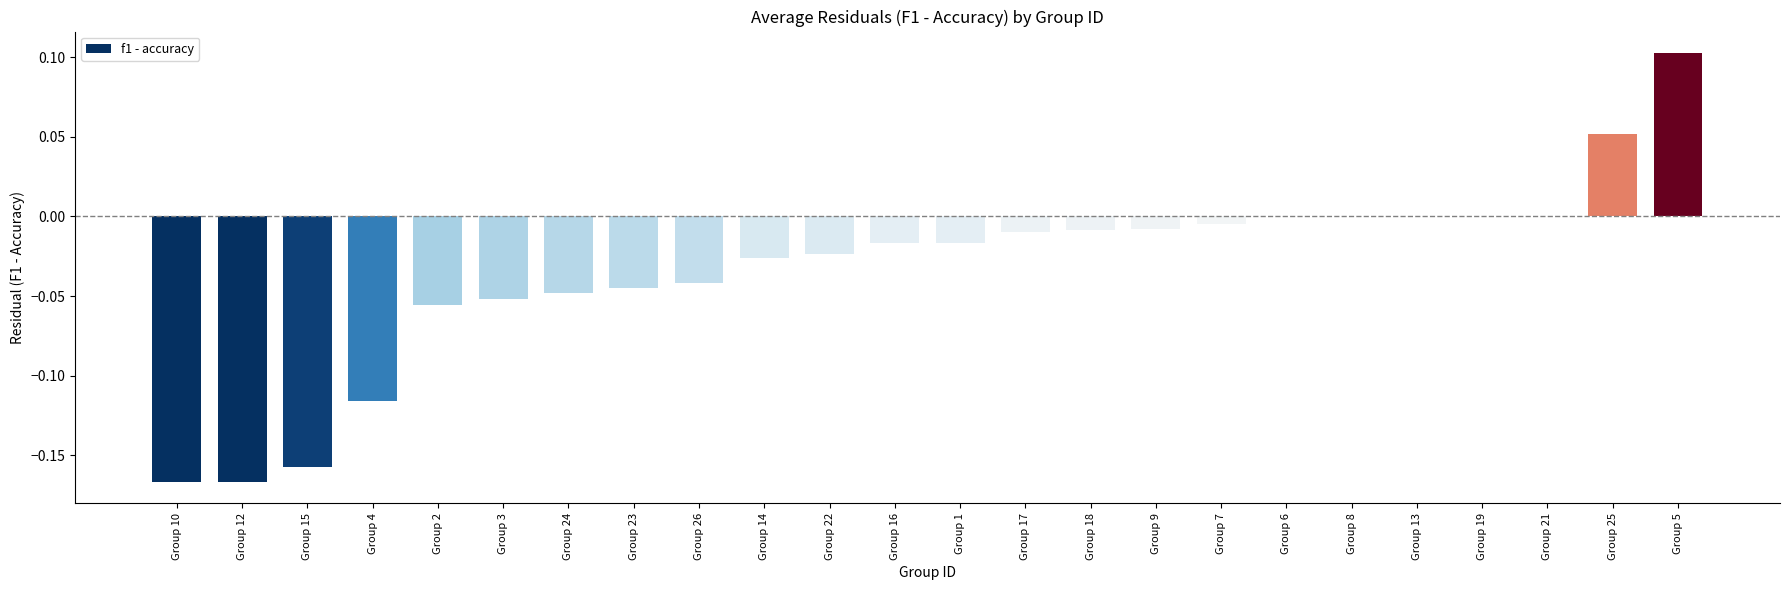

How many series are shown in this chart?

1